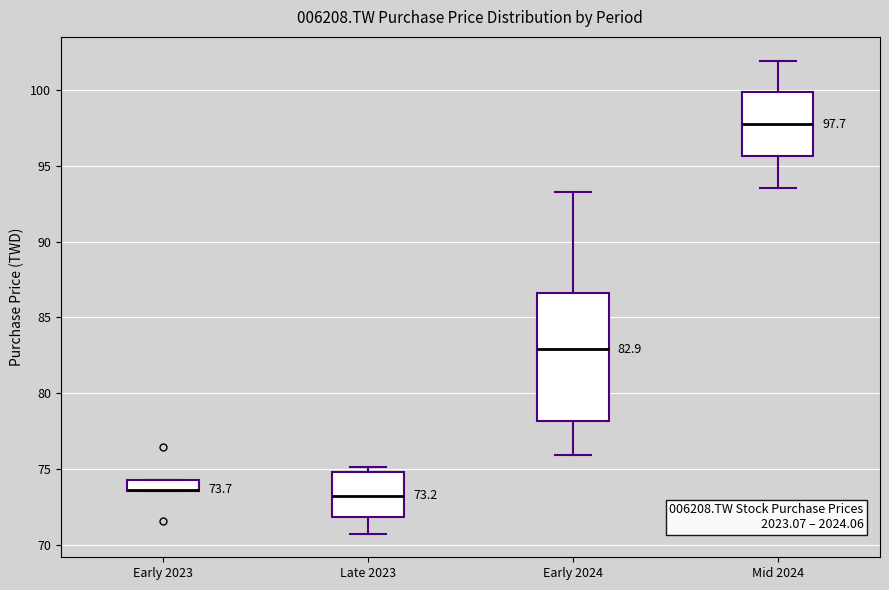

Which box is the tallest, from its lower edge to its upper edge?

Early 2024